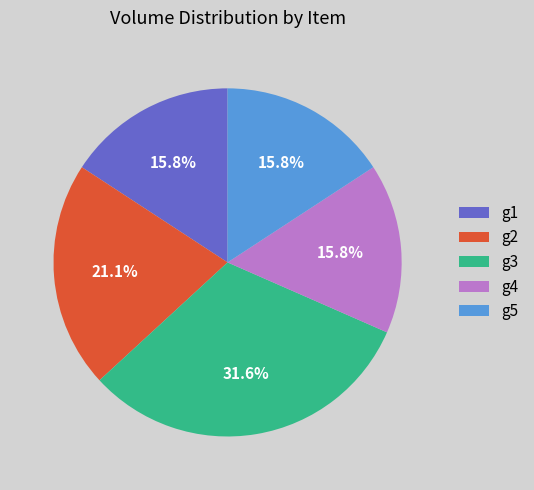

How many segments does this pie chart have?

5